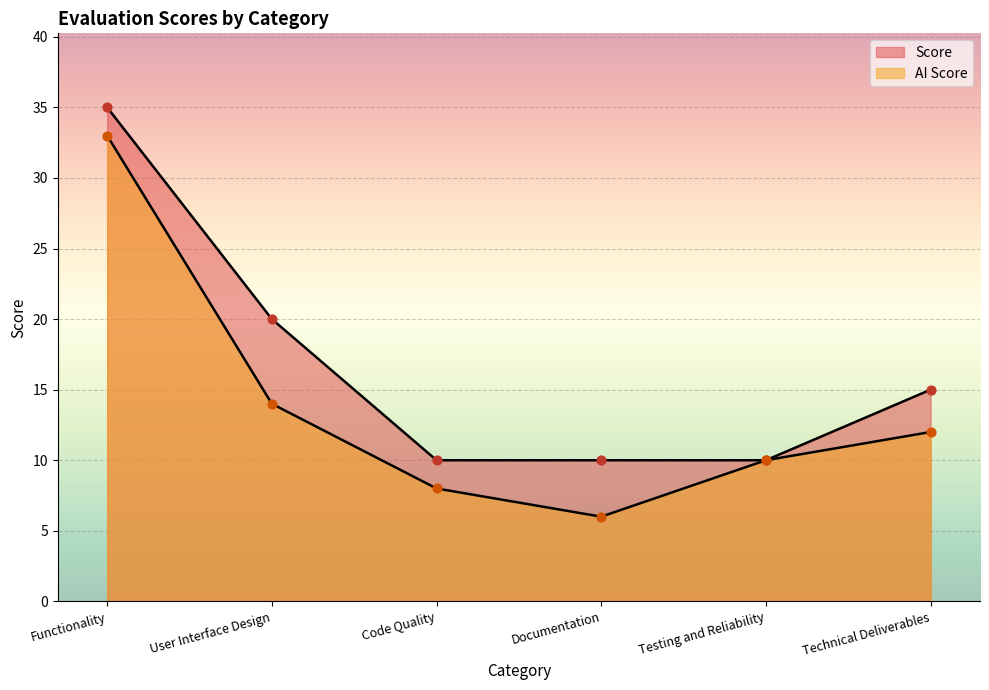

Which series contains the lowest Y value?

AI Score